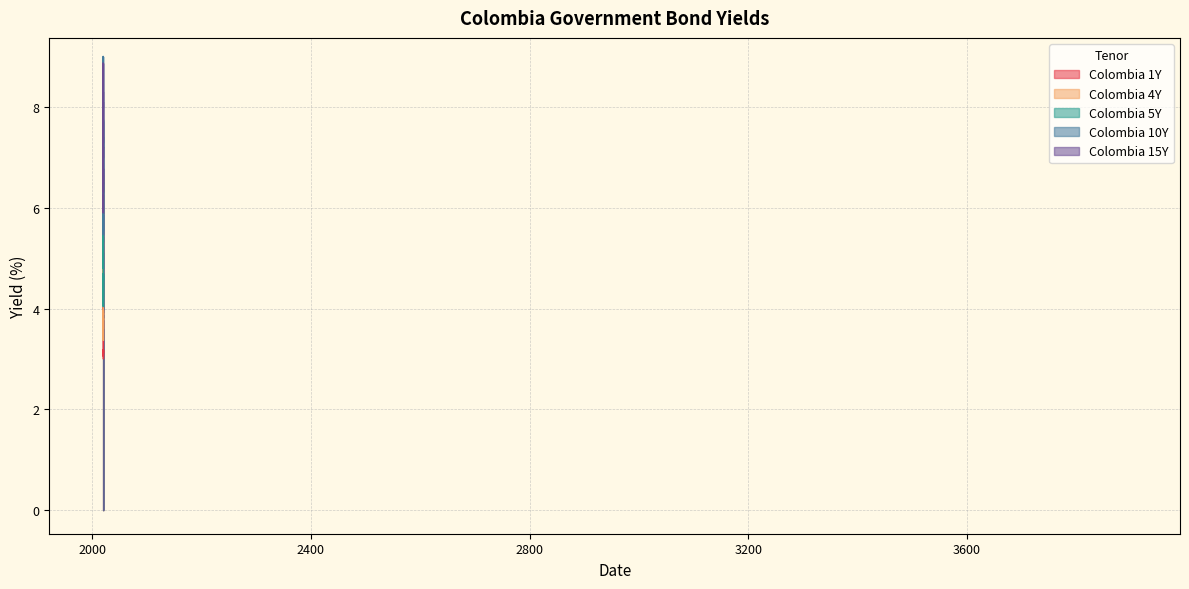

True or false: Colombia 1Y and Colombia 5Y intersect in this chart.

False